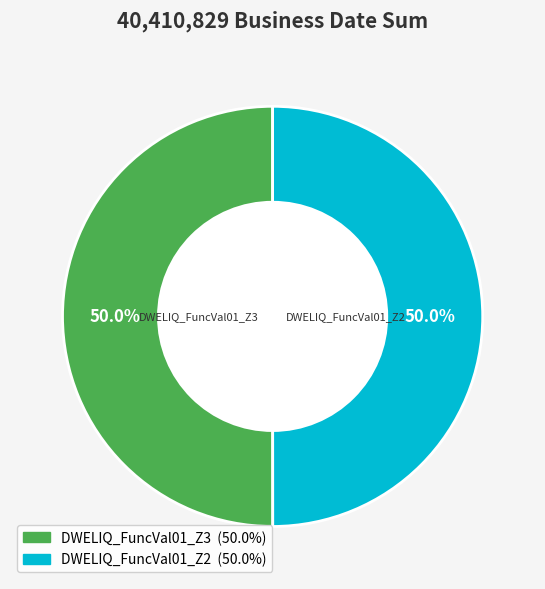

Count the number of slices in the pie.

2